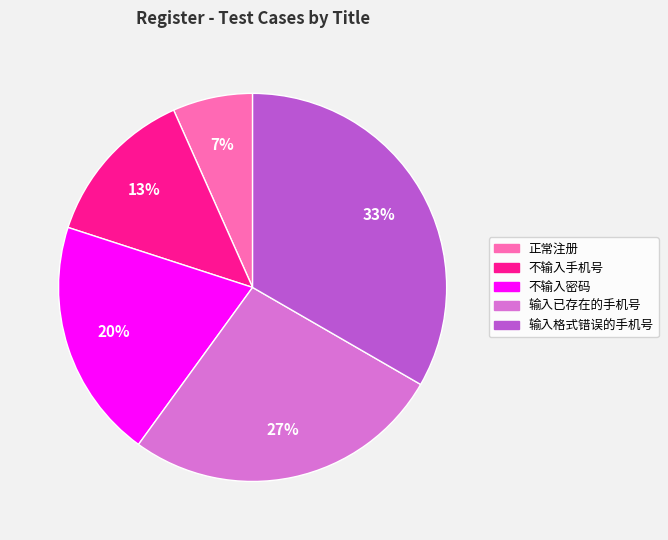

How many slices are in this pie chart?

5